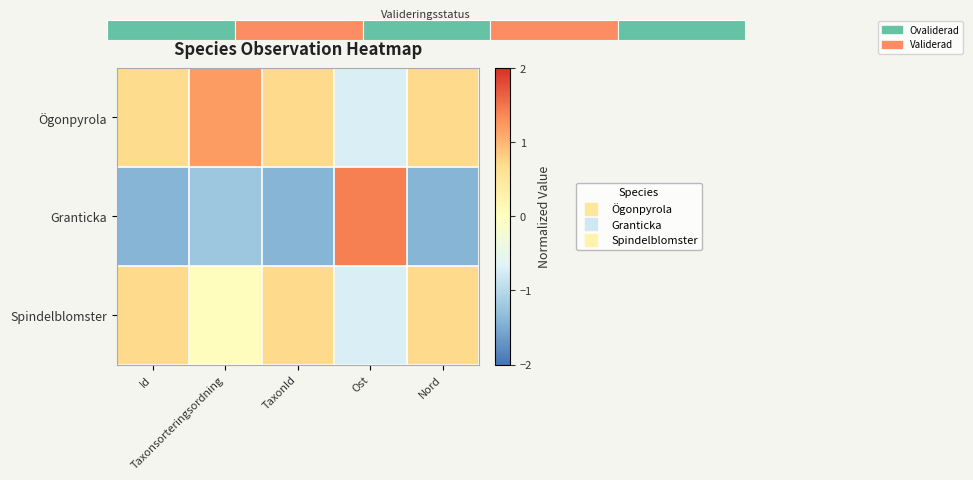

Where does the Spindelblomster series first go above 0?

Id